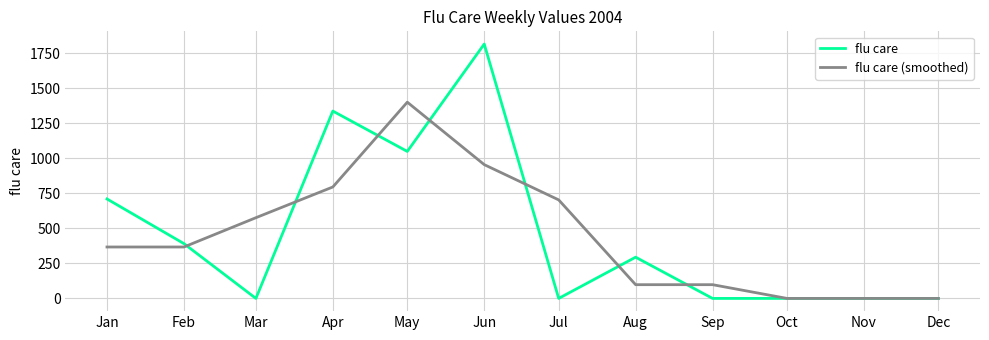

True or false: flu care has more than 2 points higher than both neighbors.

True